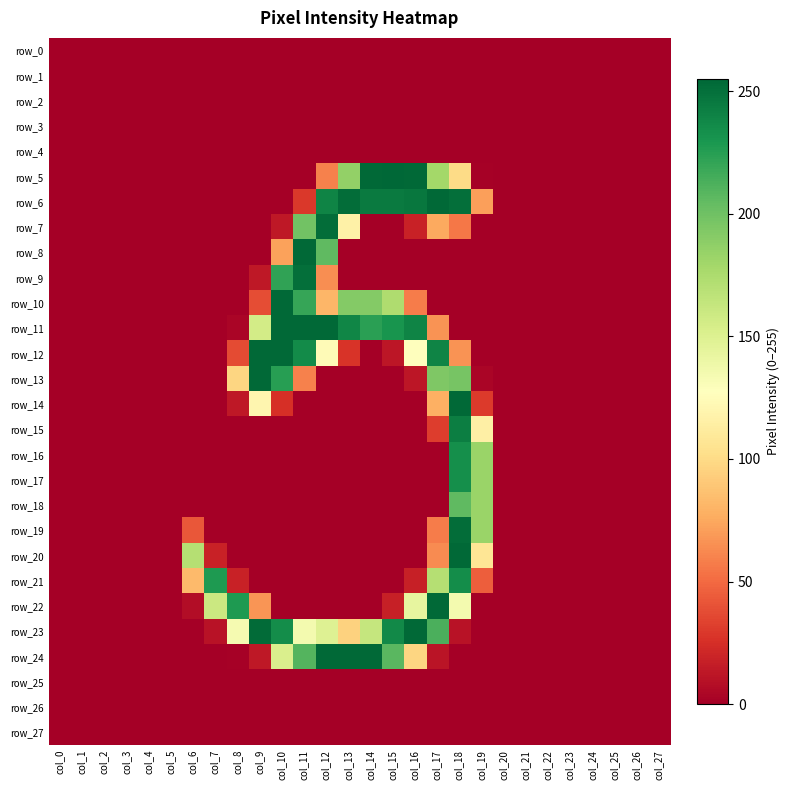

Is the value of row_23 at col_9 greater than the value of row_11 at col_10?

No